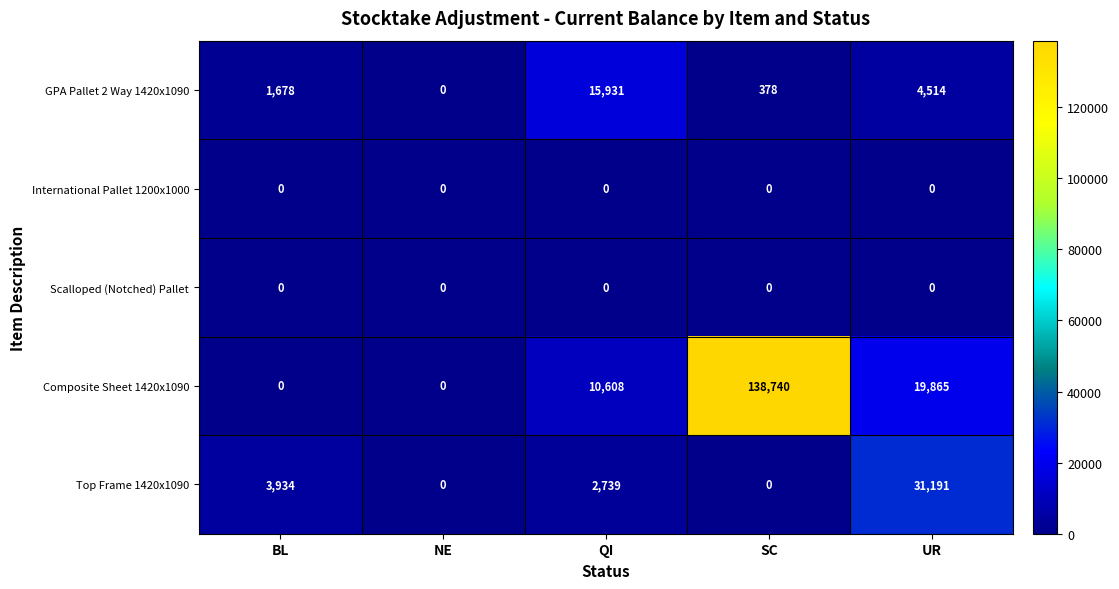

What is the sum of all Composite Sheet 1420x1090 values?

169213